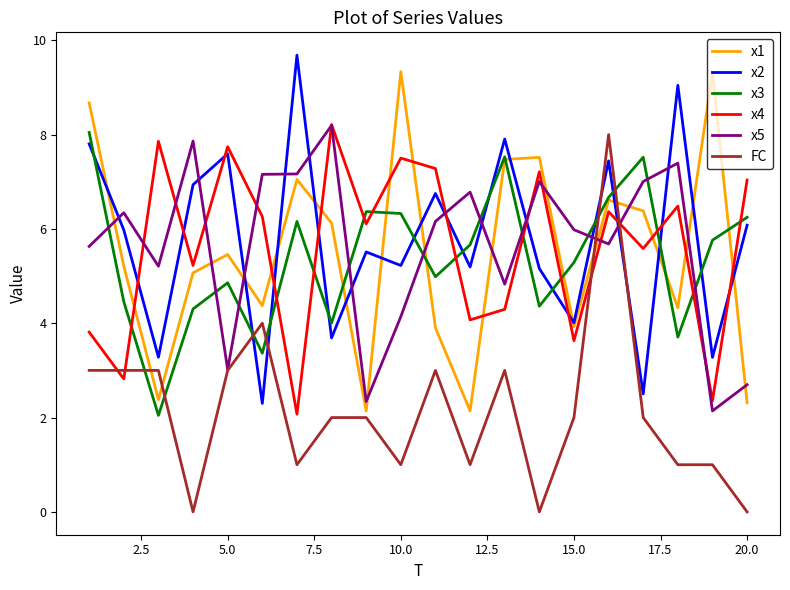

After their last crossing, which series has the higher values: x4 or x2?

x4